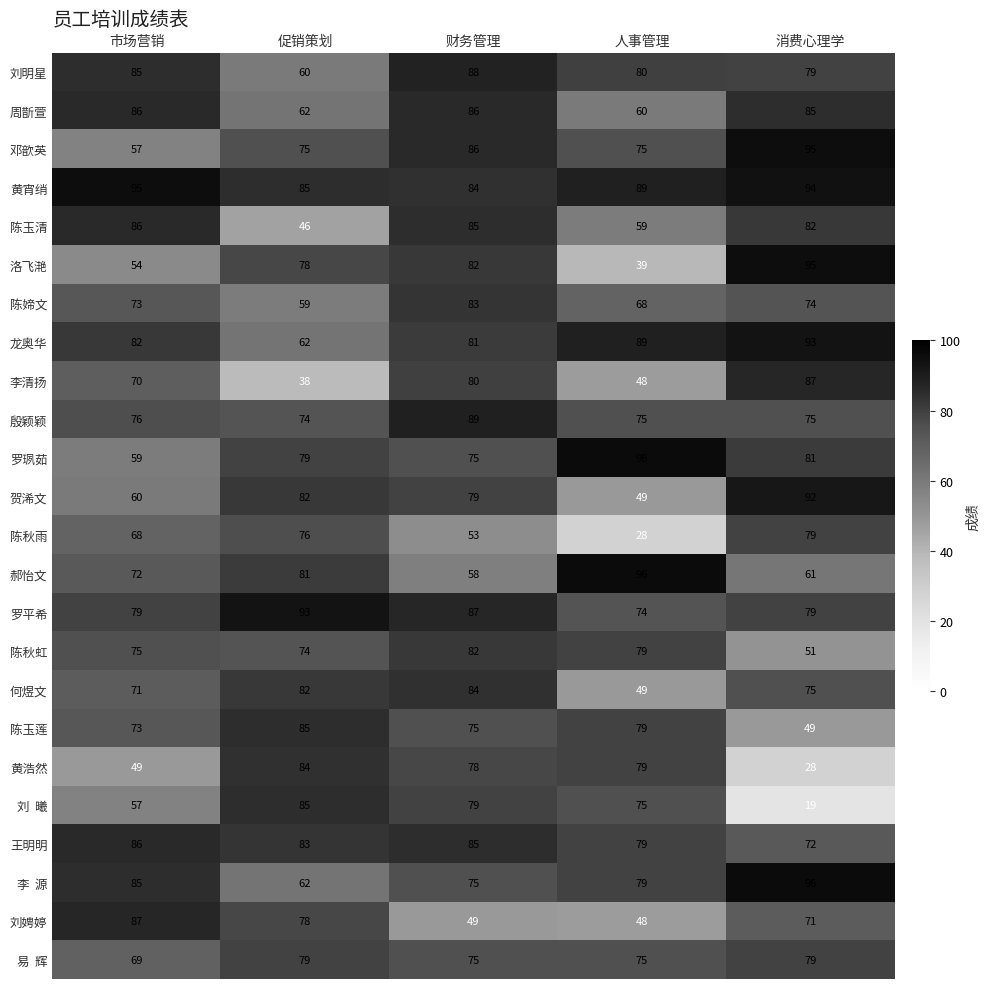

What is the difference between the second highest and minimum values in the 龙奥华 series?

27